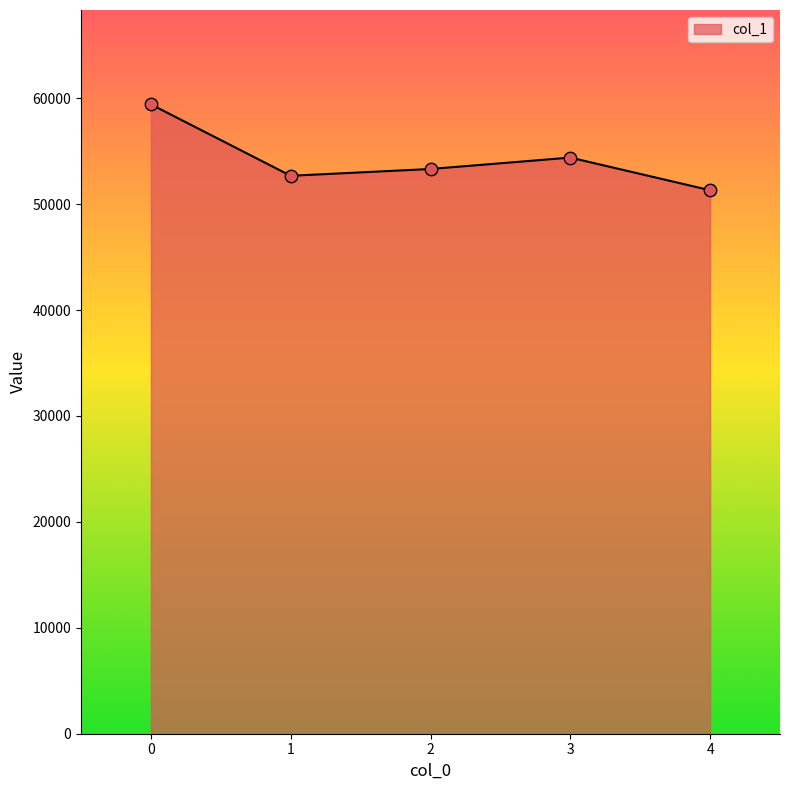

What is the change in value from 1 to 4?

-1365